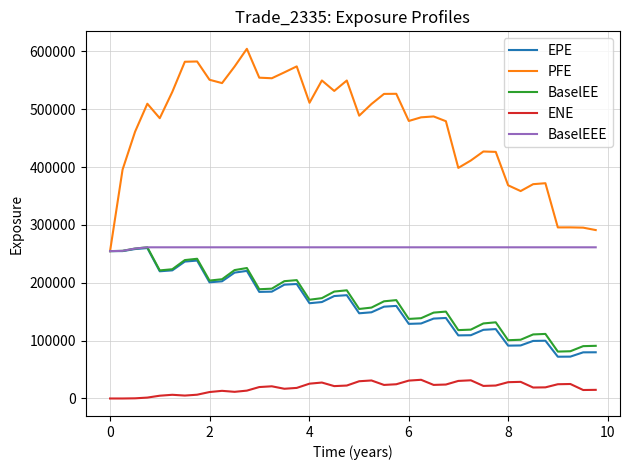

Does the chart display data point markers on the line(s)?

No